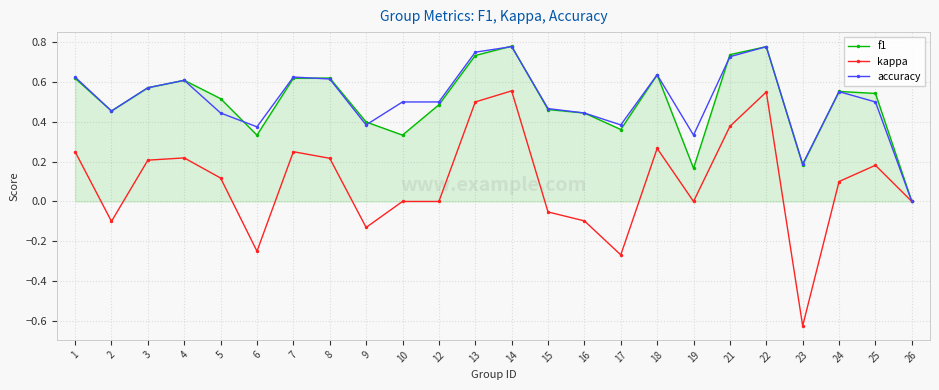

What is the total value across all series at 15?

0.9